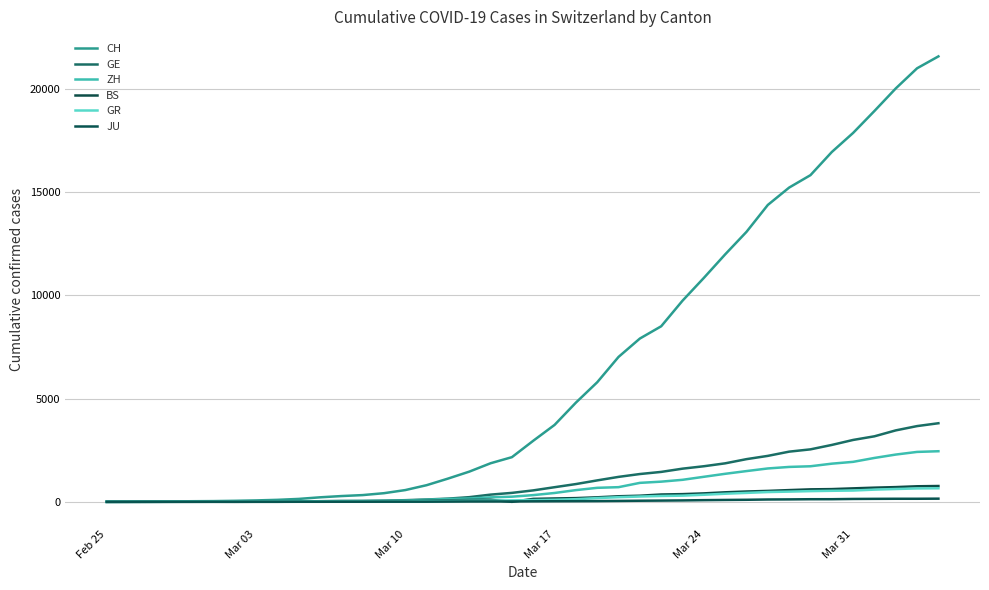

What is the value of the JU point at the 24th from the left?

36